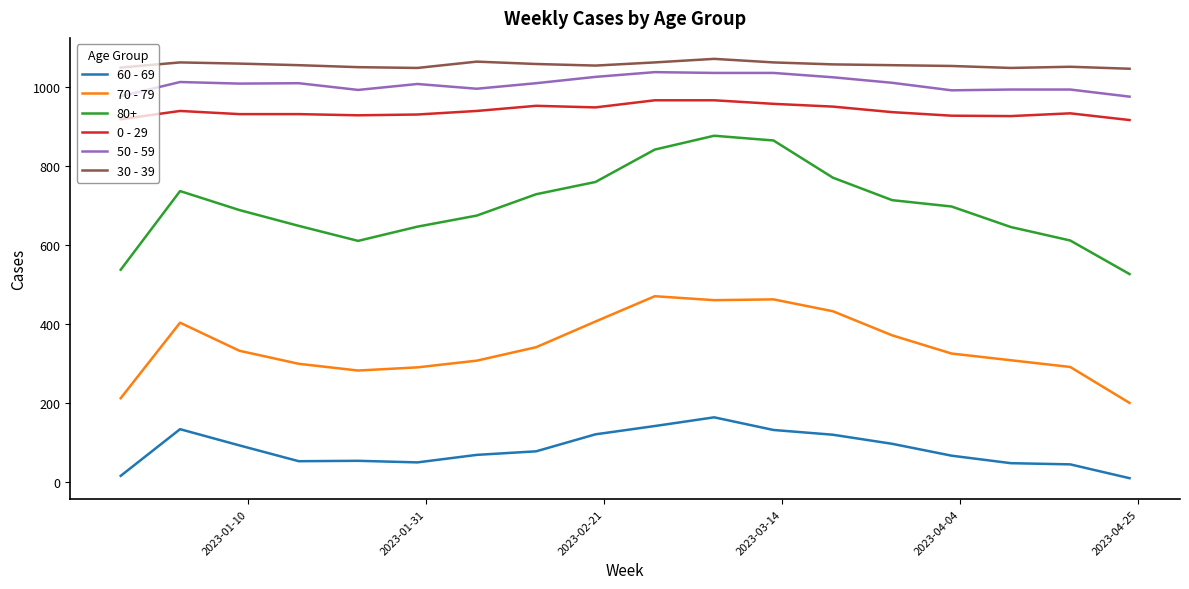

True or false: 80+ and 0 - 29 intersect in this chart.

False